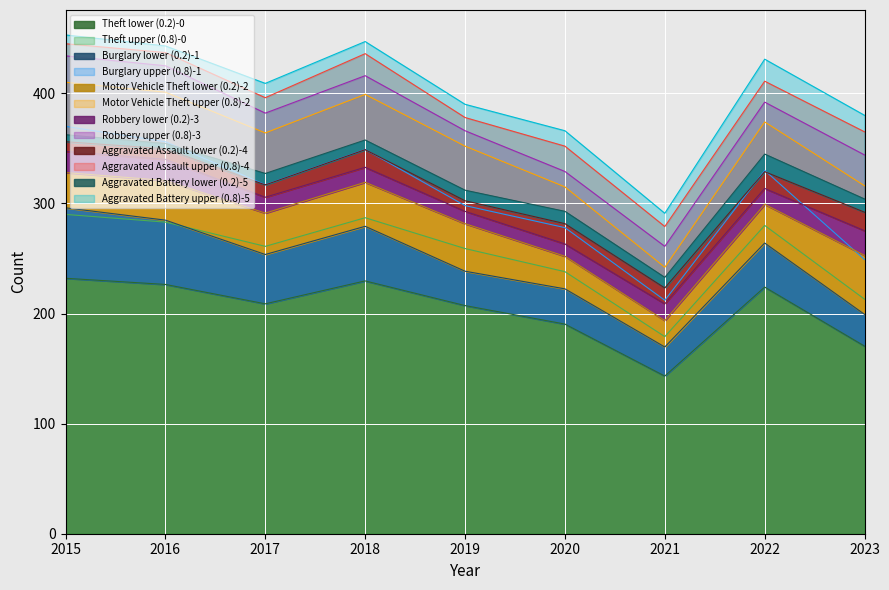

What is the value of the Motor Vehicle Theft point at the 2nd from the left?

45